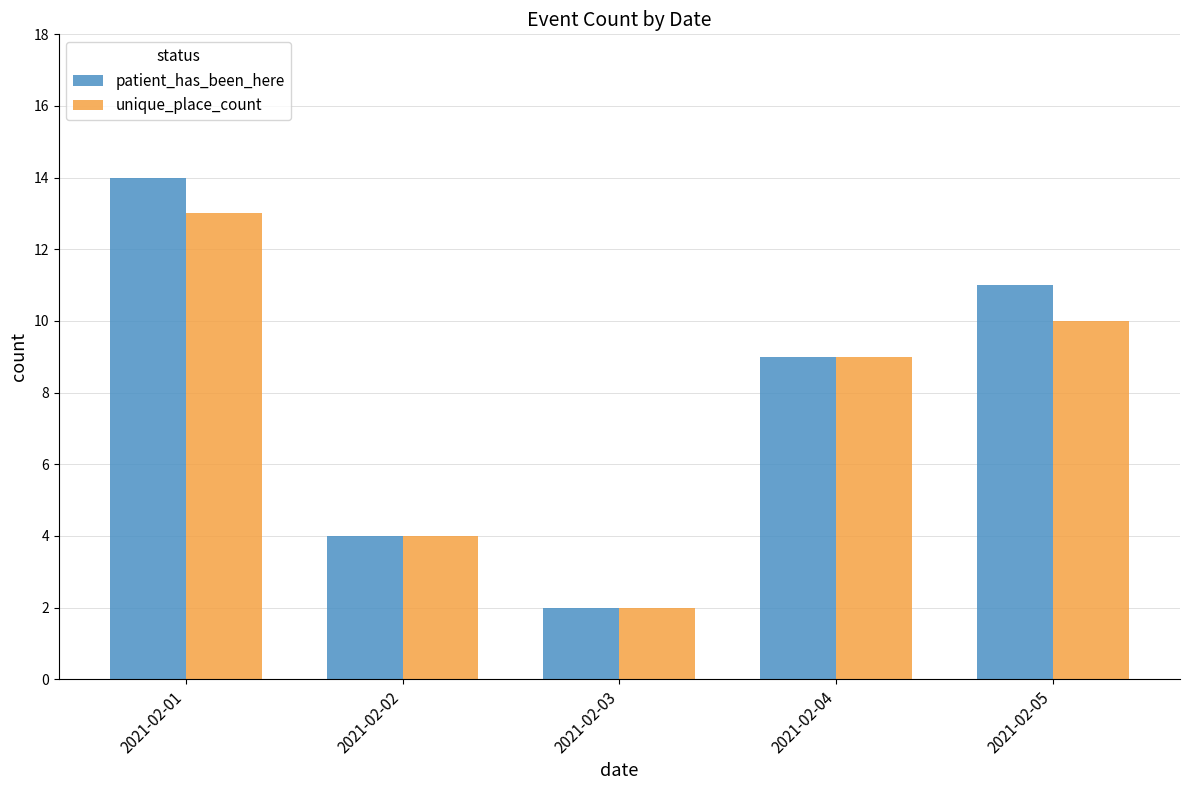

At how many categories does at least one series exceed 3?

4